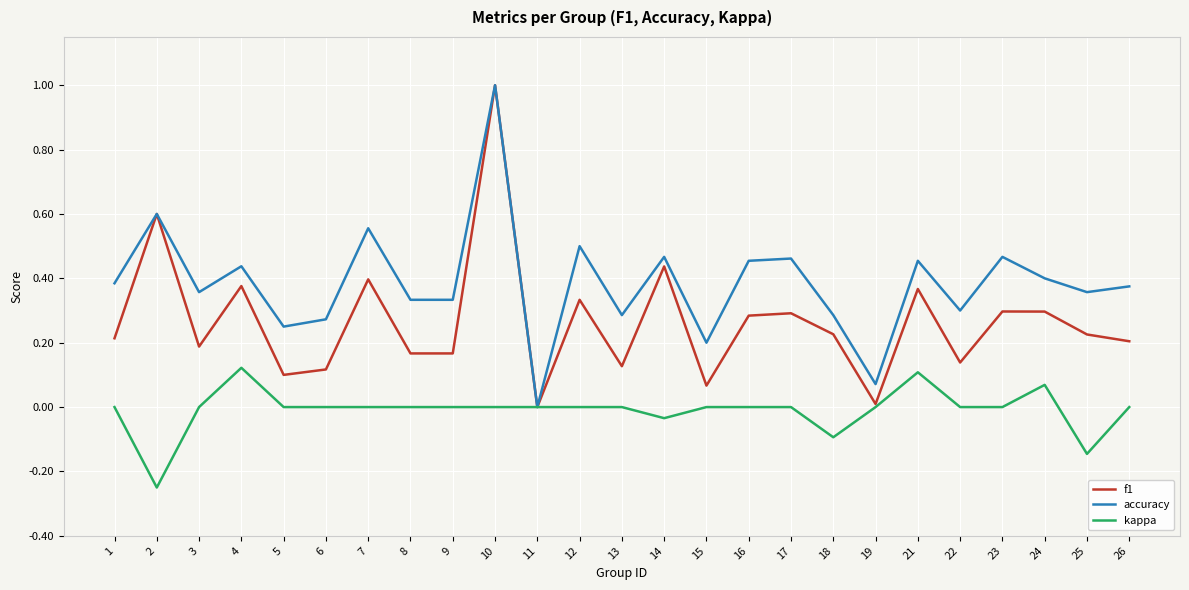

At which label is accuracy closest to 0?

11